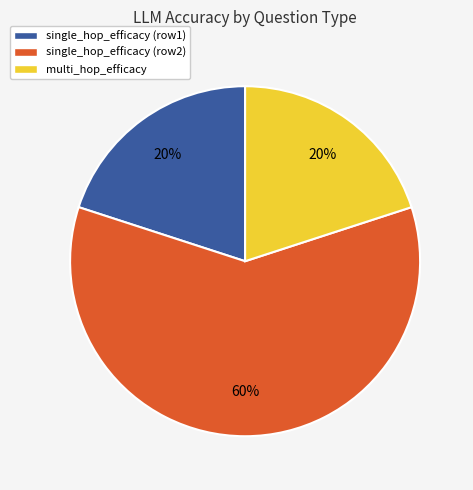

To the nearest percent, what is the average slice percentage?

33%